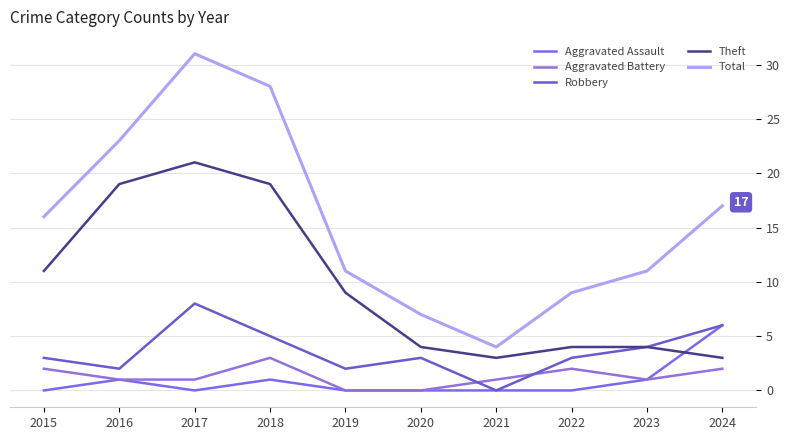

Where is the first local minimum for Theft?

2021